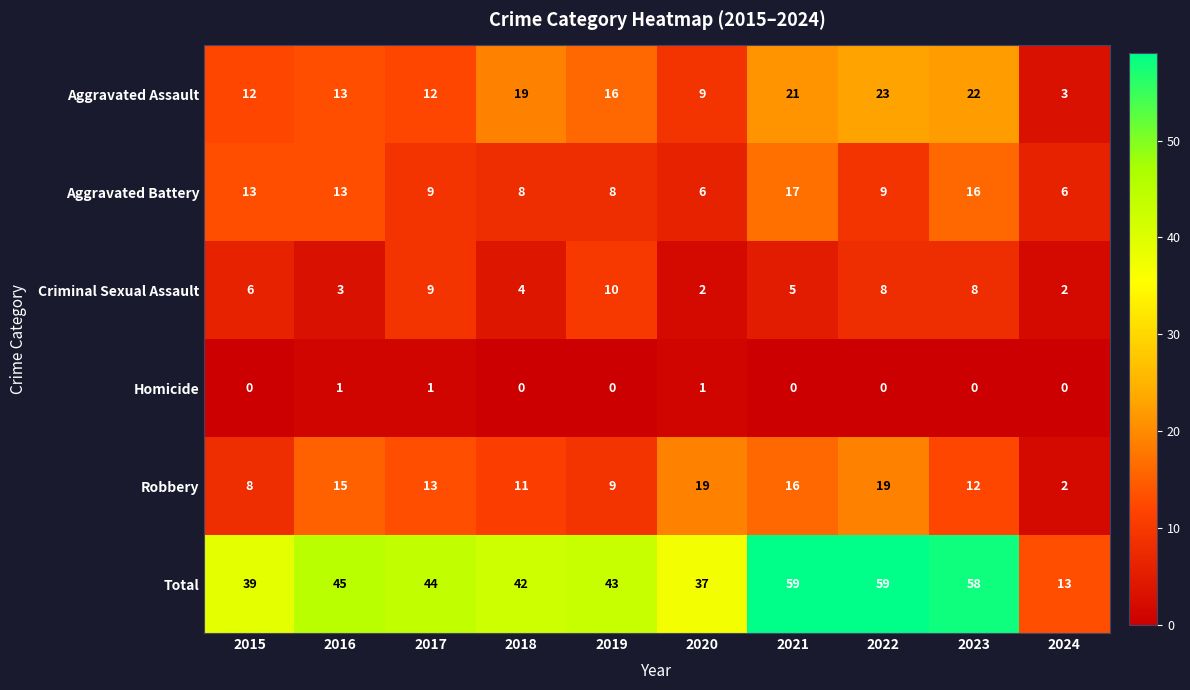

Rank the series at 2015 from lowest to highest value.

Homicide, Criminal Sexual Assault, Robbery, Aggravated Assault, Aggravated Battery, Total